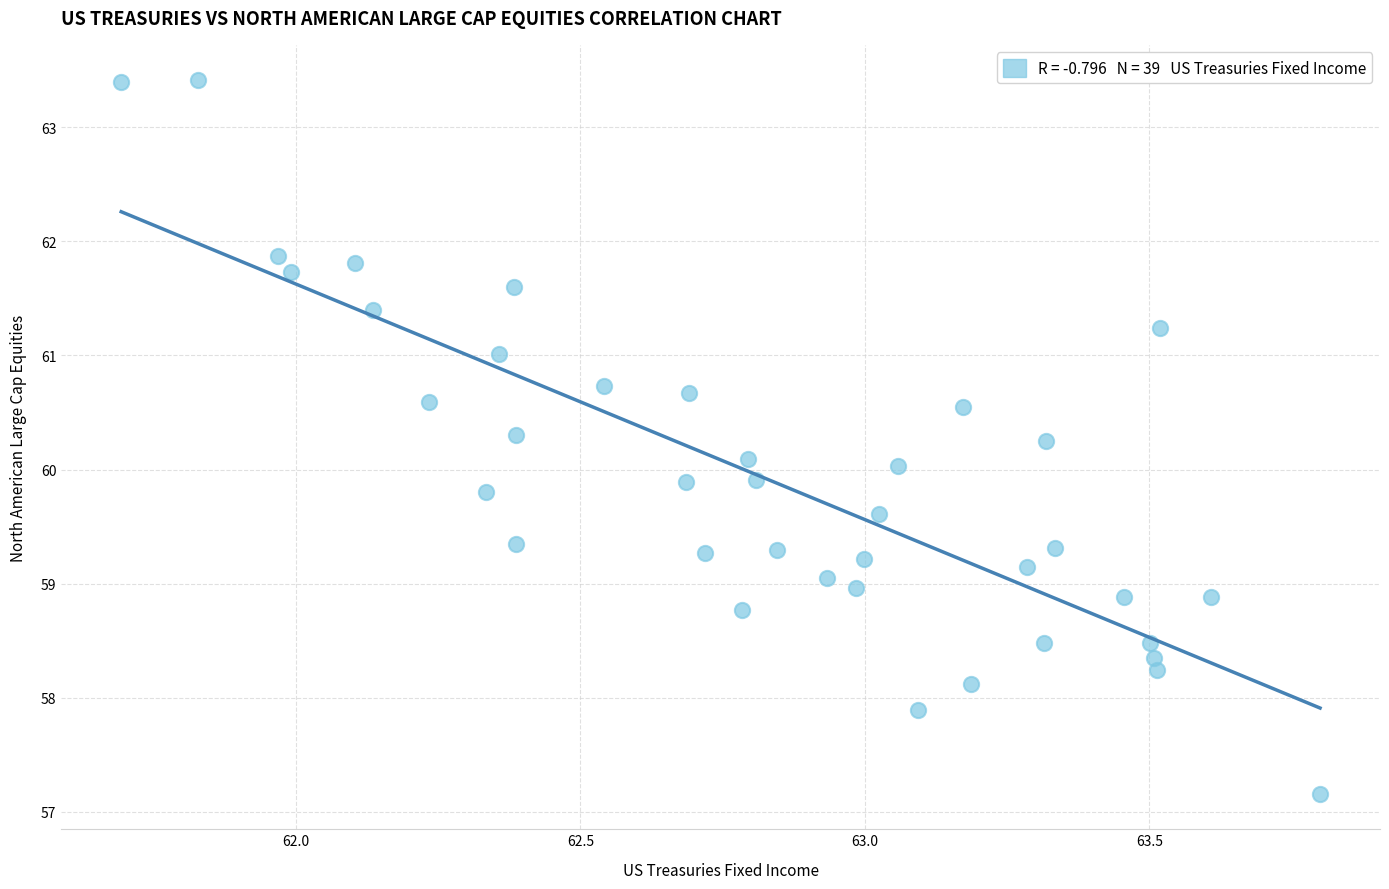

What is the range of X values (max minus min)?

2.1